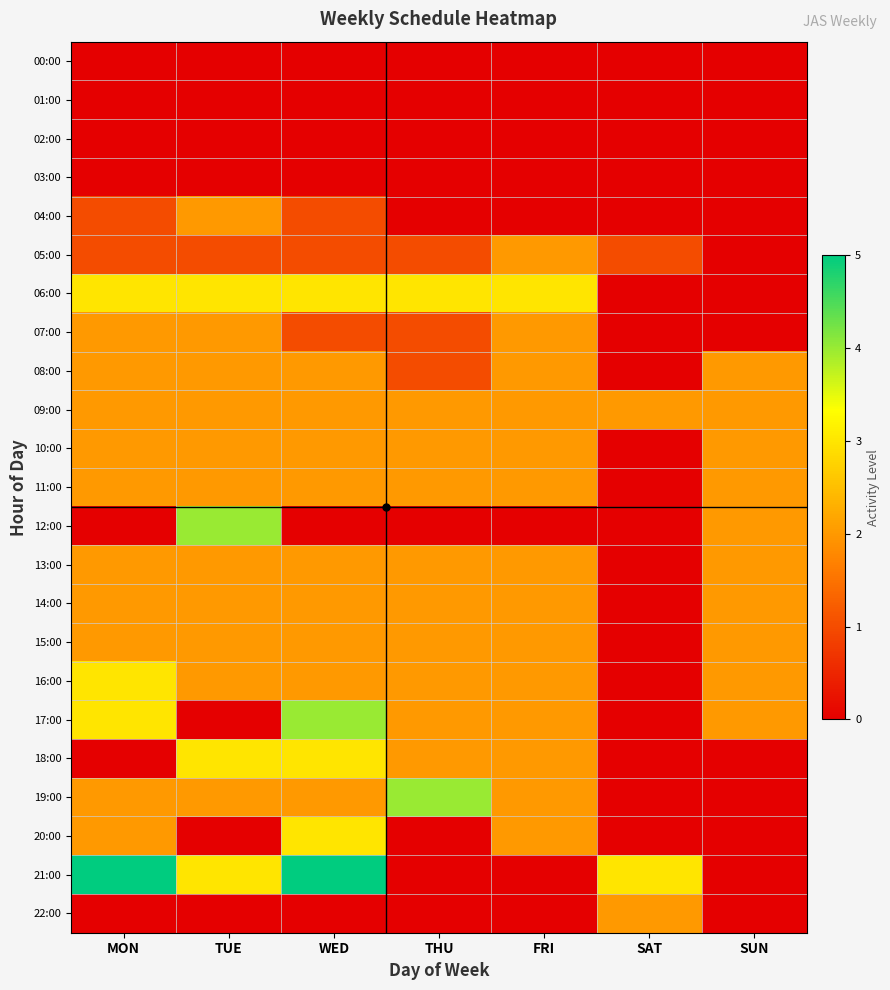

Reading left to right, list all the values displayed in this chart.

00:00: MON=0	TUE=0	WED=0	THU=0	FRI=0	SAT=0	SUN=0
01:00: MON=0	TUE=0	WED=0	THU=0	FRI=0	SAT=0	SUN=0
02:00: MON=0	TUE=0	WED=0	THU=0	FRI=0	SAT=0	SUN=0
03:00: MON=0	TUE=0	WED=0	THU=0	FRI=0	SAT=0	SUN=0
04:00: MON=1	TUE=2	WED=1	THU=0	FRI=0	SAT=0	SUN=0
05:00: MON=1	TUE=1	WED=1	THU=1	FRI=2	SAT=1	SUN=0
06:00: MON=3	TUE=3	WED=3	THU=3	FRI=3	SAT=0	SUN=0
07:00: MON=2	TUE=2	WED=1	THU=1	FRI=2	SAT=0	SUN=0
08:00: MON=2	TUE=2	WED=2	THU=1	FRI=2	SAT=0	SUN=2
09:00: MON=2	TUE=2	WED=2	THU=2	FRI=2	SAT=2	SUN=2
10:00: MON=2	TUE=2	WED=2	THU=2	FRI=2	SAT=0	SUN=2
11:00: MON=2	TUE=2	WED=2	THU=2	FRI=2	SAT=0	SUN=2
12:00: MON=0	TUE=4	WED=0	THU=0	FRI=0	SAT=0	SUN=2
13:00: MON=2	TUE=2	WED=2	THU=2	FRI=2	SAT=0	SUN=2
14:00: MON=2	TUE=2	WED=2	THU=2	FRI=2	SAT=0	SUN=2
15:00: MON=2	TUE=2	WED=2	THU=2	FRI=2	SAT=0	SUN=2
16:00: MON=3	TUE=2	WED=2	THU=2	FRI=2	SAT=0	SUN=2
17:00: MON=3	TUE=0	WED=4	THU=2	FRI=2	SAT=0	SUN=2
18:00: MON=0	TUE=3	WED=3	THU=2	FRI=2	SAT=0	SUN=0
19:00: MON=2	TUE=2	WED=2	THU=4	FRI=2	SAT=0	SUN=0
20:00: MON=2	TUE=0	WED=3	THU=0	FRI=2	SAT=0	SUN=0
21:00: MON=5	TUE=3	WED=5	THU=0	FRI=0	SAT=3	SUN=0
22:00: MON=0	TUE=0	WED=0	THU=0	FRI=0	SAT=2	SUN=0